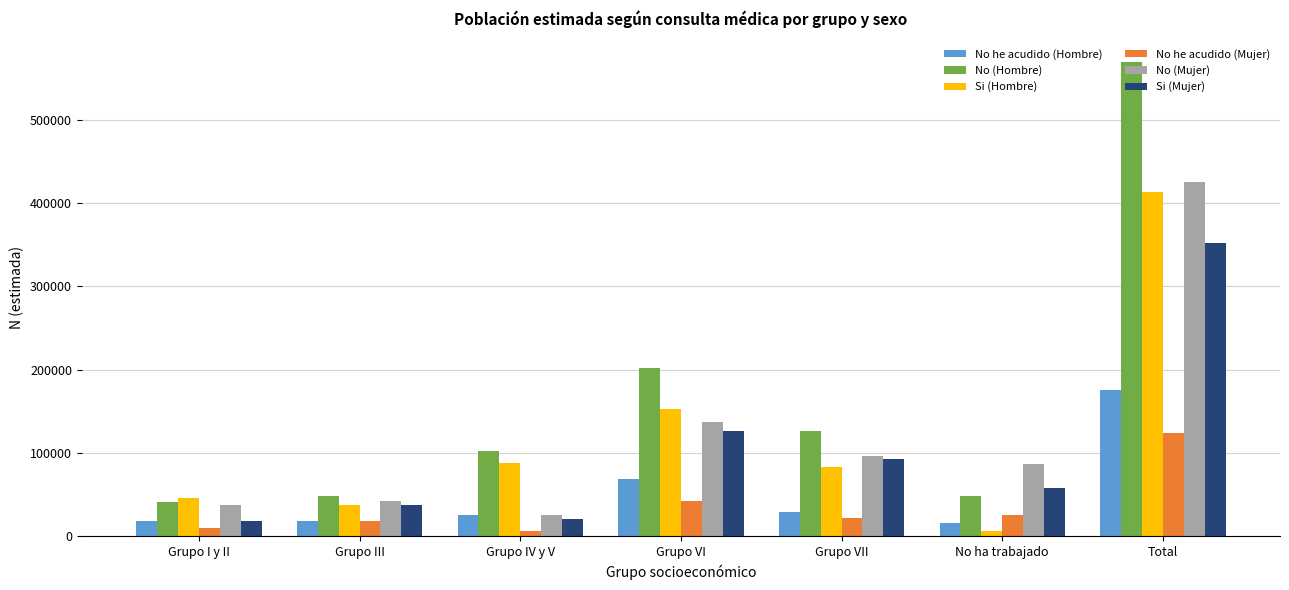

What position from the right is Grupo I y II?

7